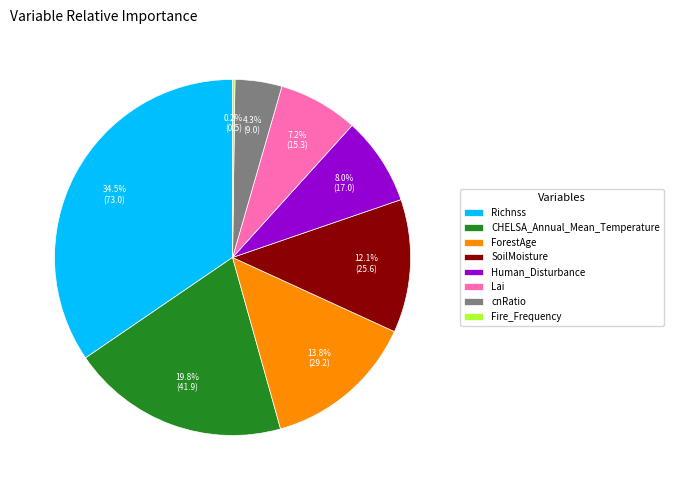

To the nearest percent, what is the difference between the Lai and ForestAge slice percentages?

7%